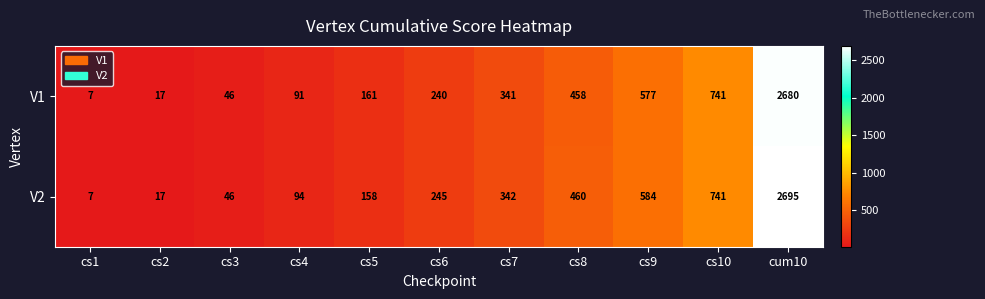

What is the difference between the V2 values at cs3 and cum10?

2649